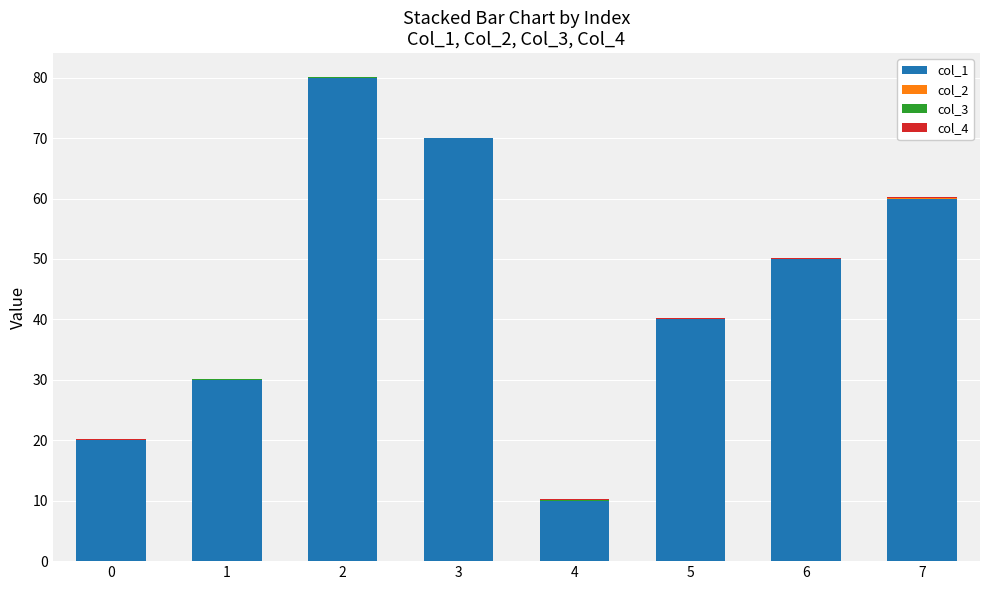

The col_1 series shows 60.0 at 7. True or false?

True